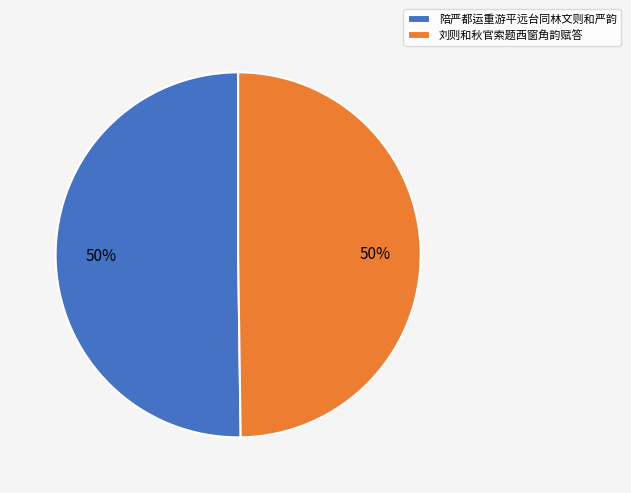

The 陪严都运重游平远台同林文则和严韵 slice represents 38% of the pie. True or false?

False